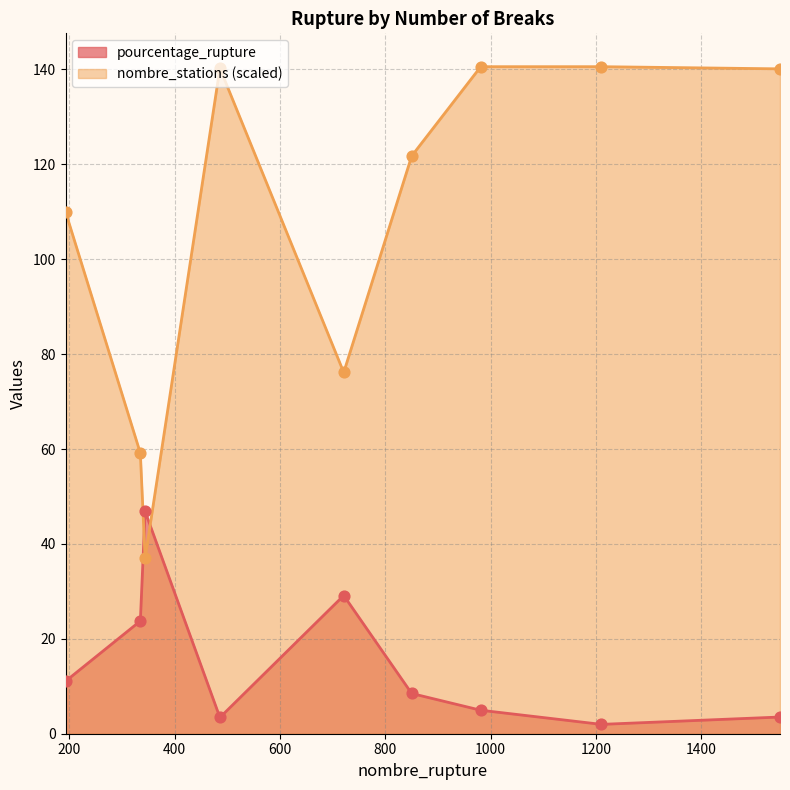

What are all the series names shown in the legend?

pourcentage_rupture, nombre_stations (scaled)